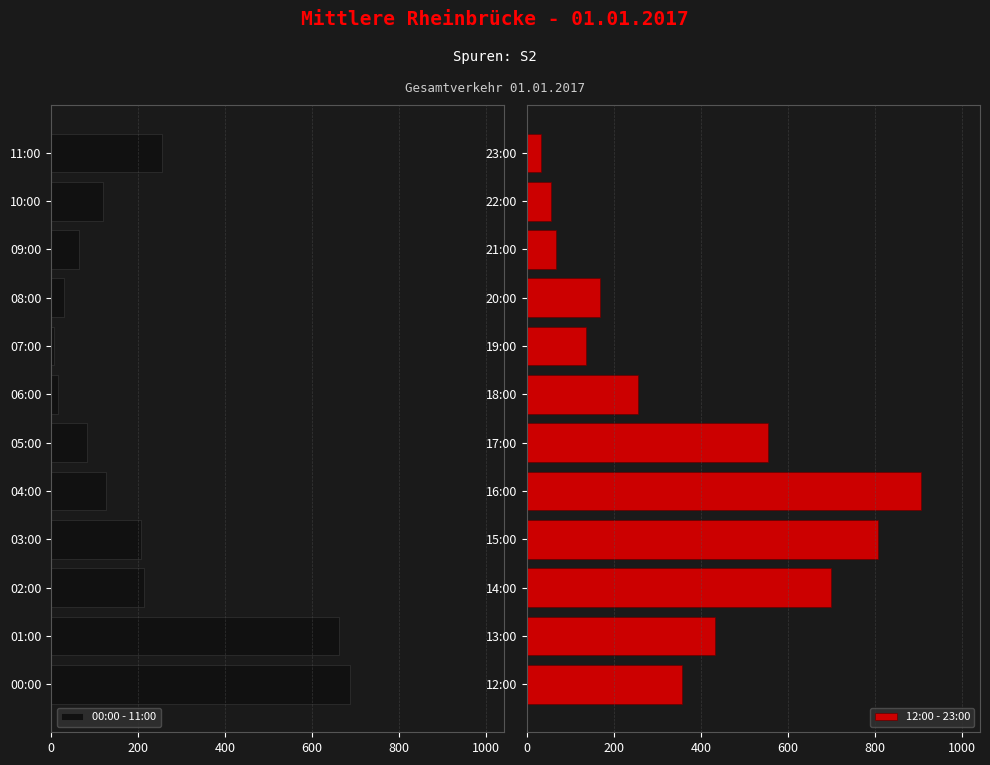

How many data points in 12:00 - 23:00 are above 357?

5